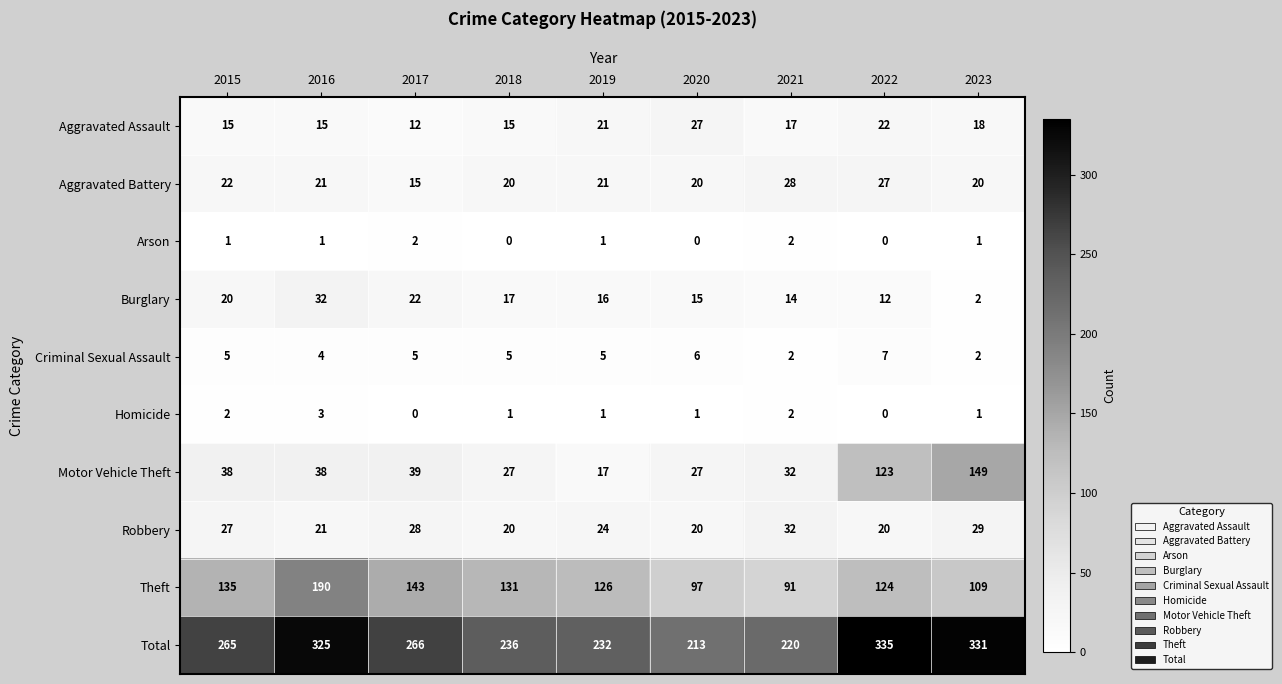

The Aggravated Battery series shows 15 at 2017. True or false?

True